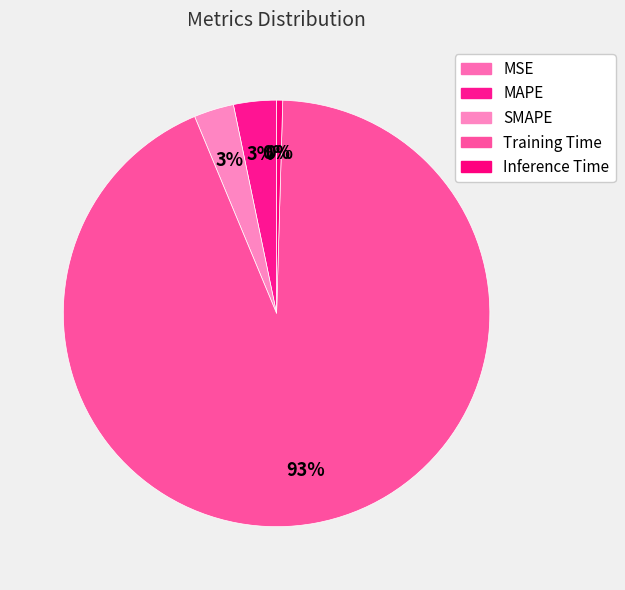

Which category has the smallest portion of the pie?

MSE